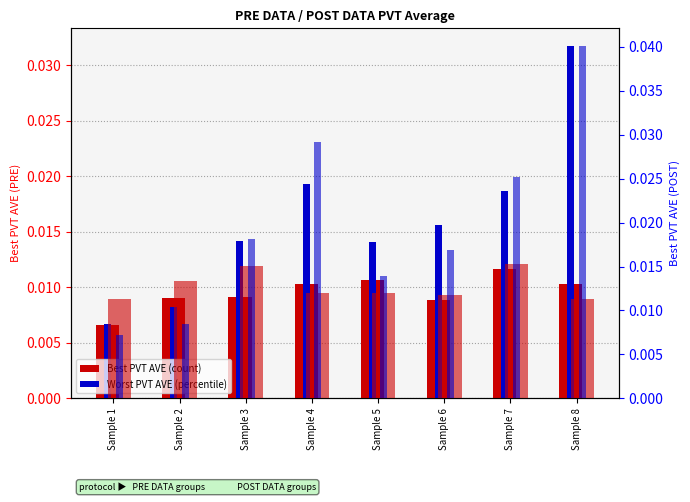

Which series changed the most between Sample 5 and Sample 8?

Worst_PVT_AVE_POST